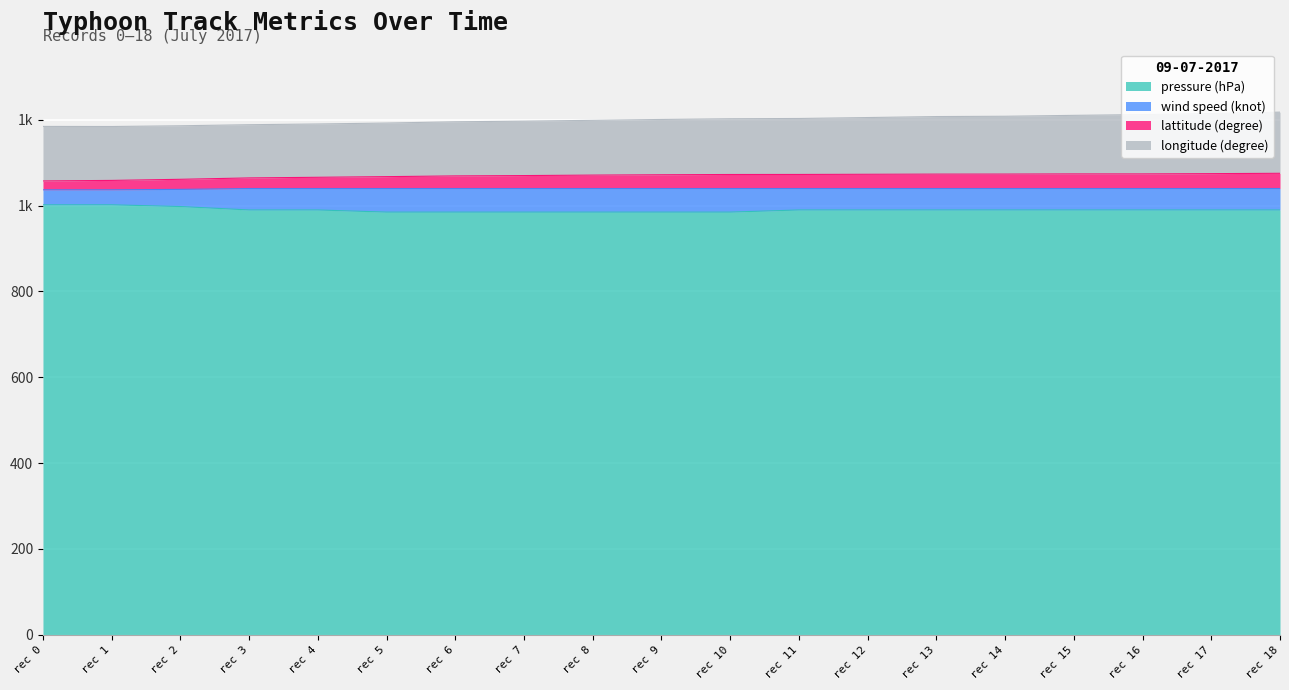

At which category is the sum across all series the highest?

rec 18